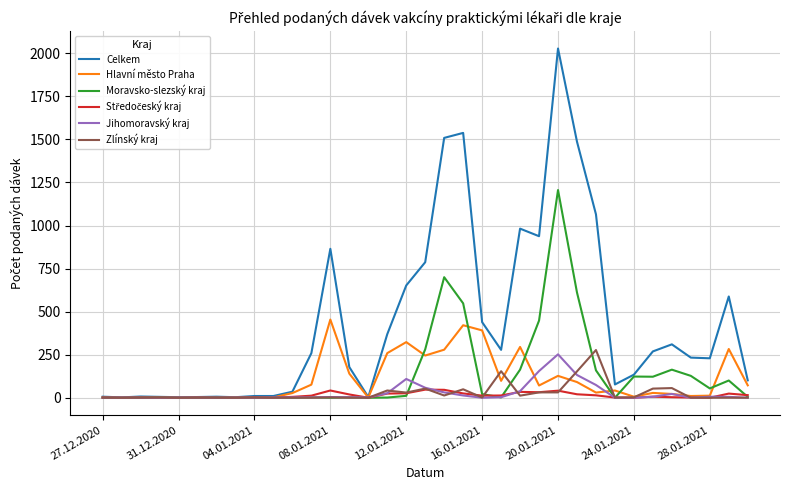

What is the highest value of the Celkem series?

2028